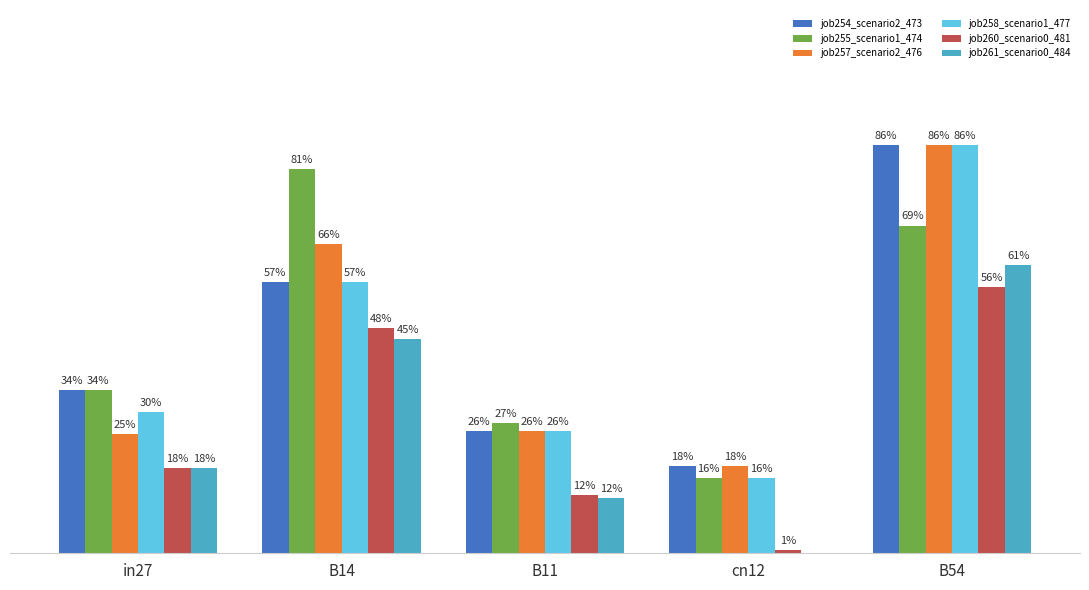

List the labels in order of job255_scenario1_474 value, smallest first.

cn12, B11, in27, B54, B14